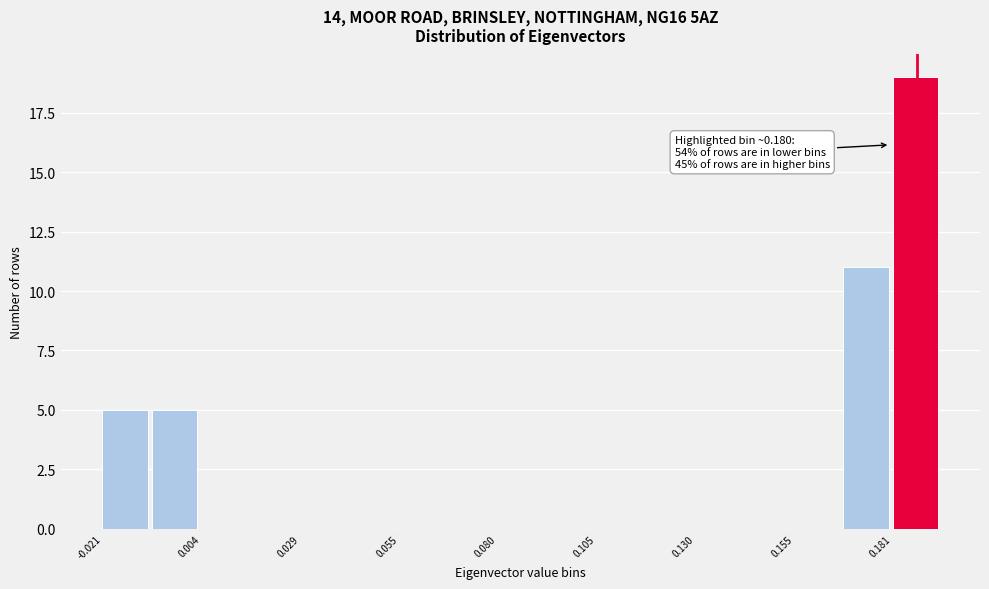

Around what value on the x-axis is the tallest bar? Give the approximate position of its centre, as read against the axis.

0.185